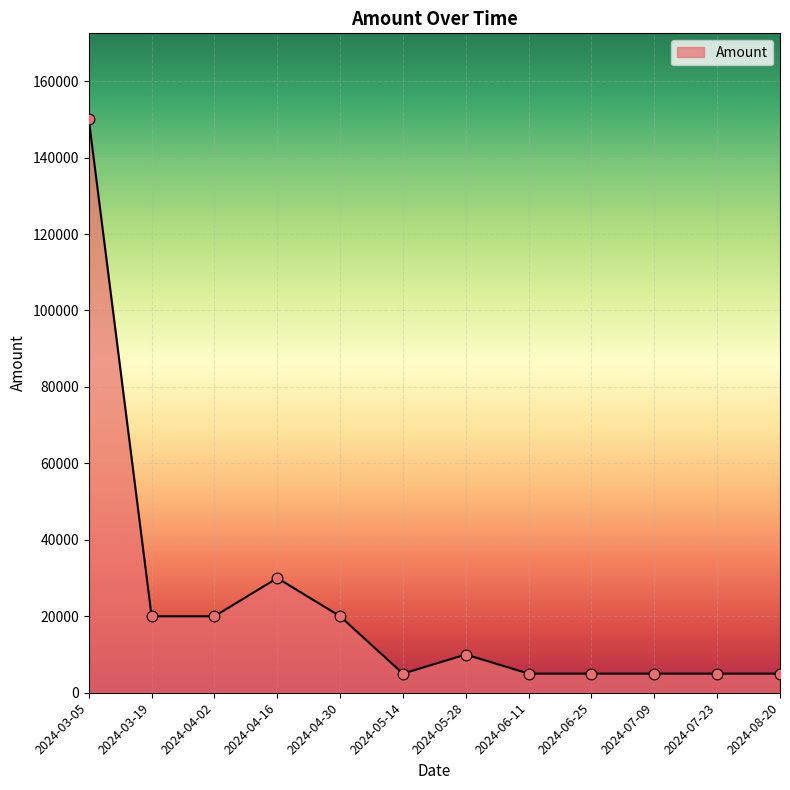

What is the change in value from 2024-05-28 to 2024-08-20?

-5000